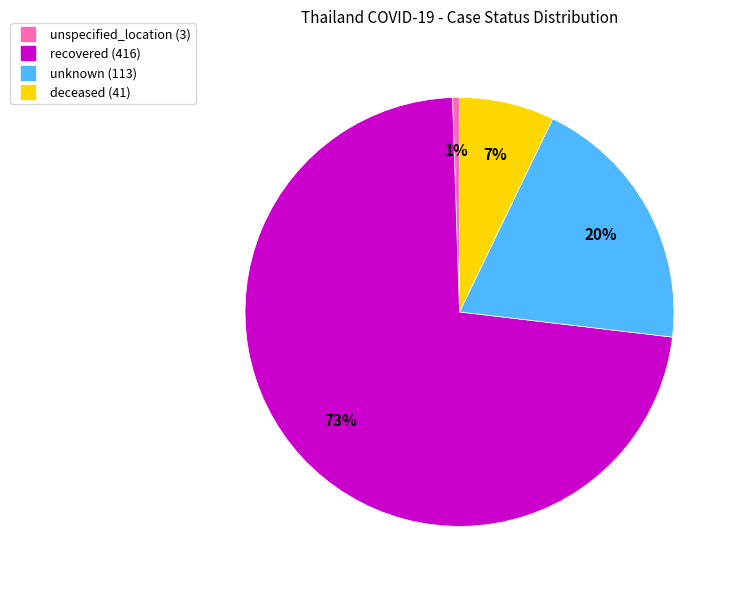

Is there any slice that represents more than half of the pie?

Yes